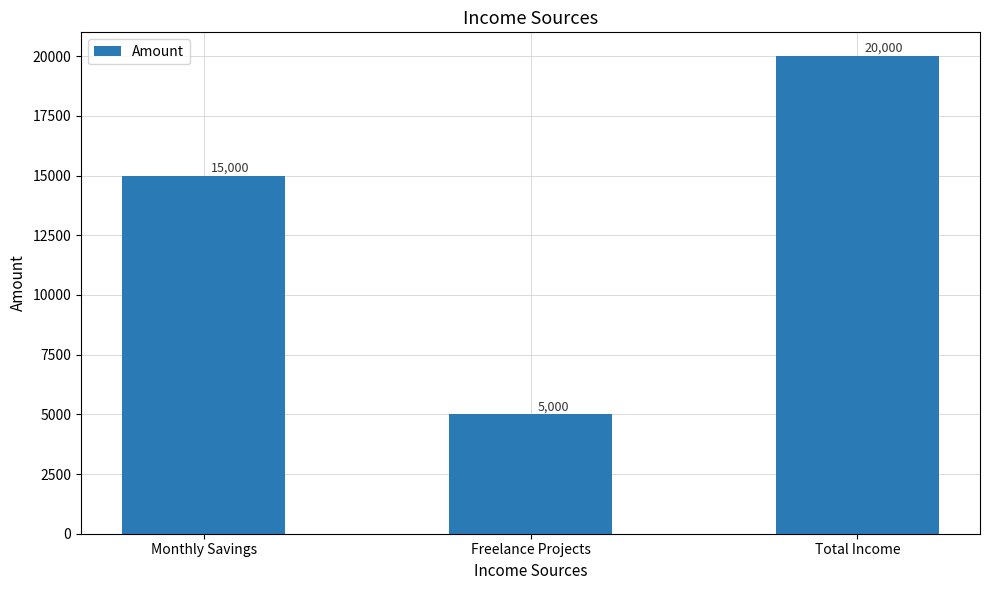

True or false: the data shows 5000 at Freelance Projects.

True